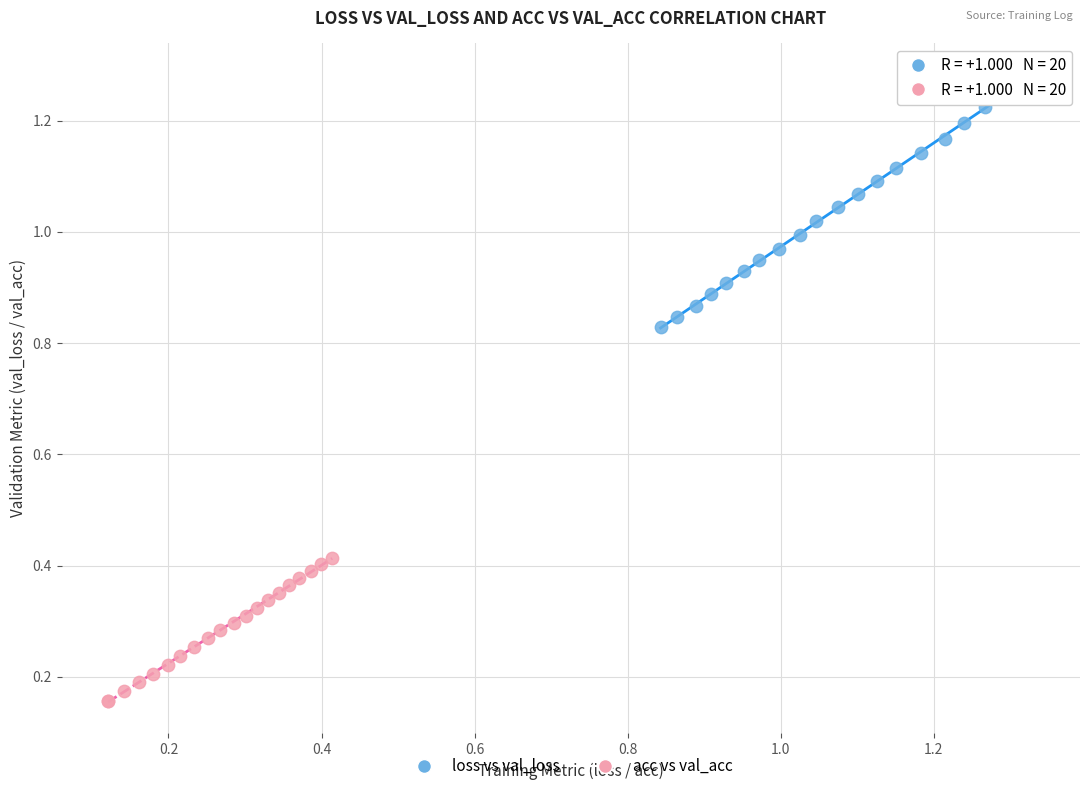

Which series has the largest Y range (max minus min)?

loss vs val_loss